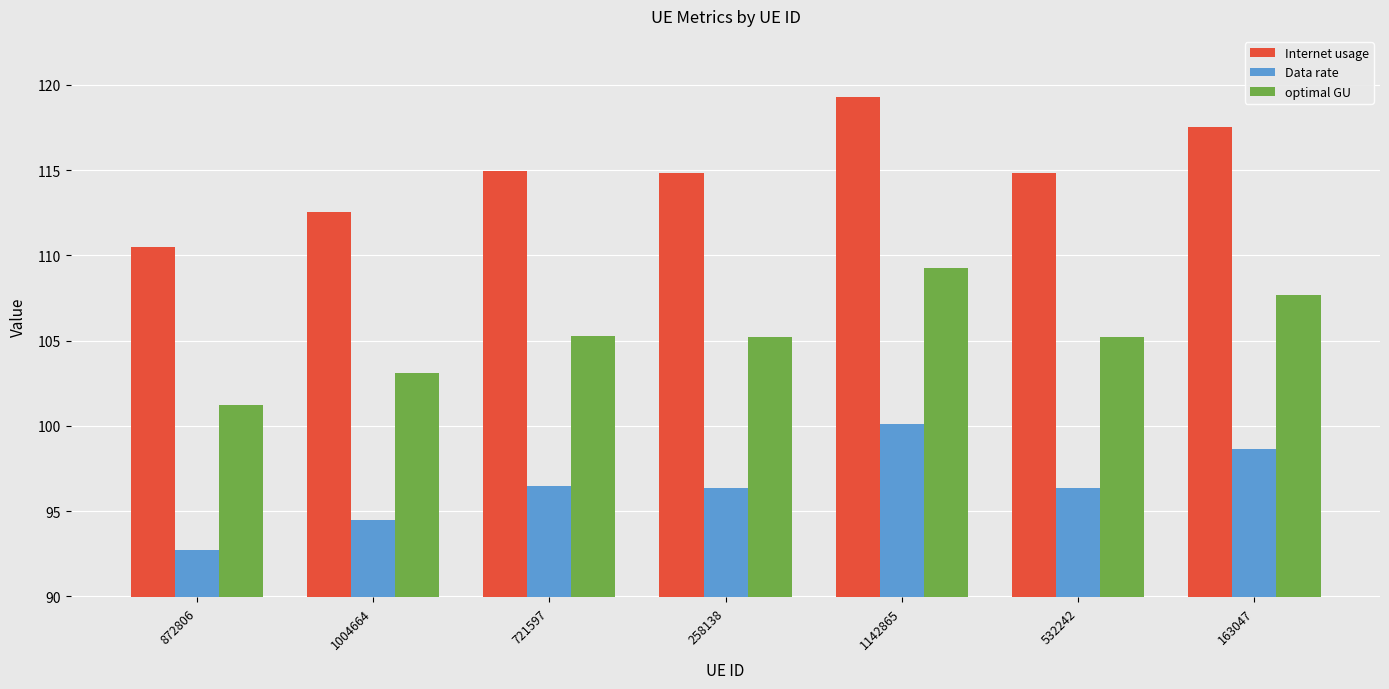

The optimal GU series shows 184.9 at 163047. True or false?

False